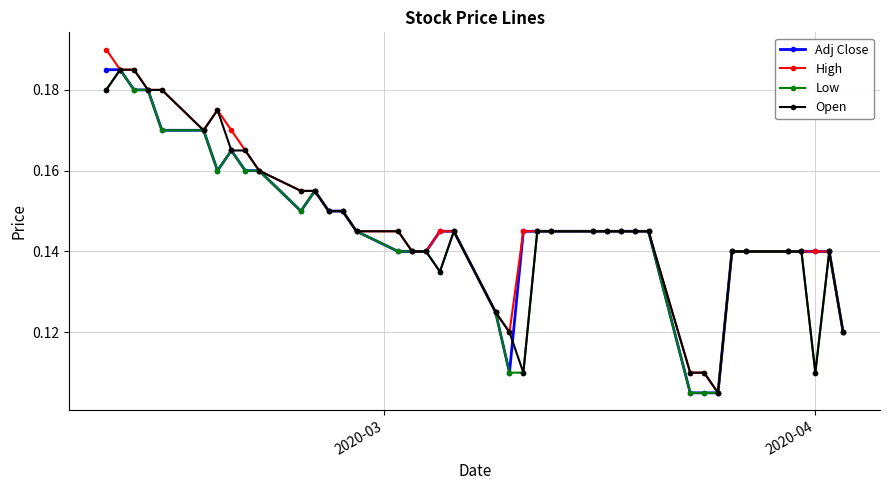

True or false: Low has more than 0 interior local peaks.

True